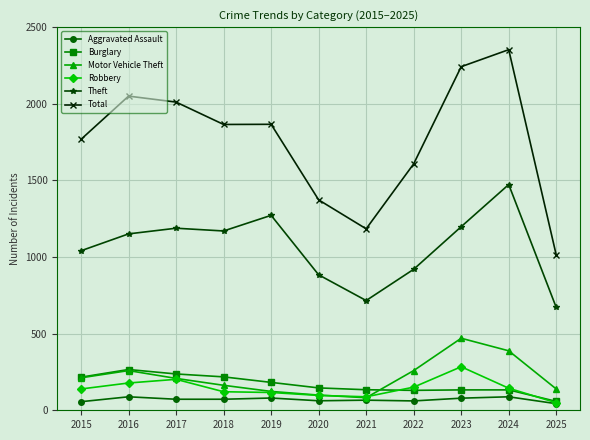

Does the chart have visible grid lines?

Yes